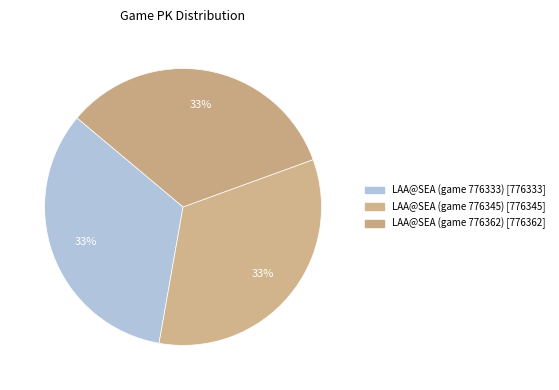

How many slices are in this pie chart?

3